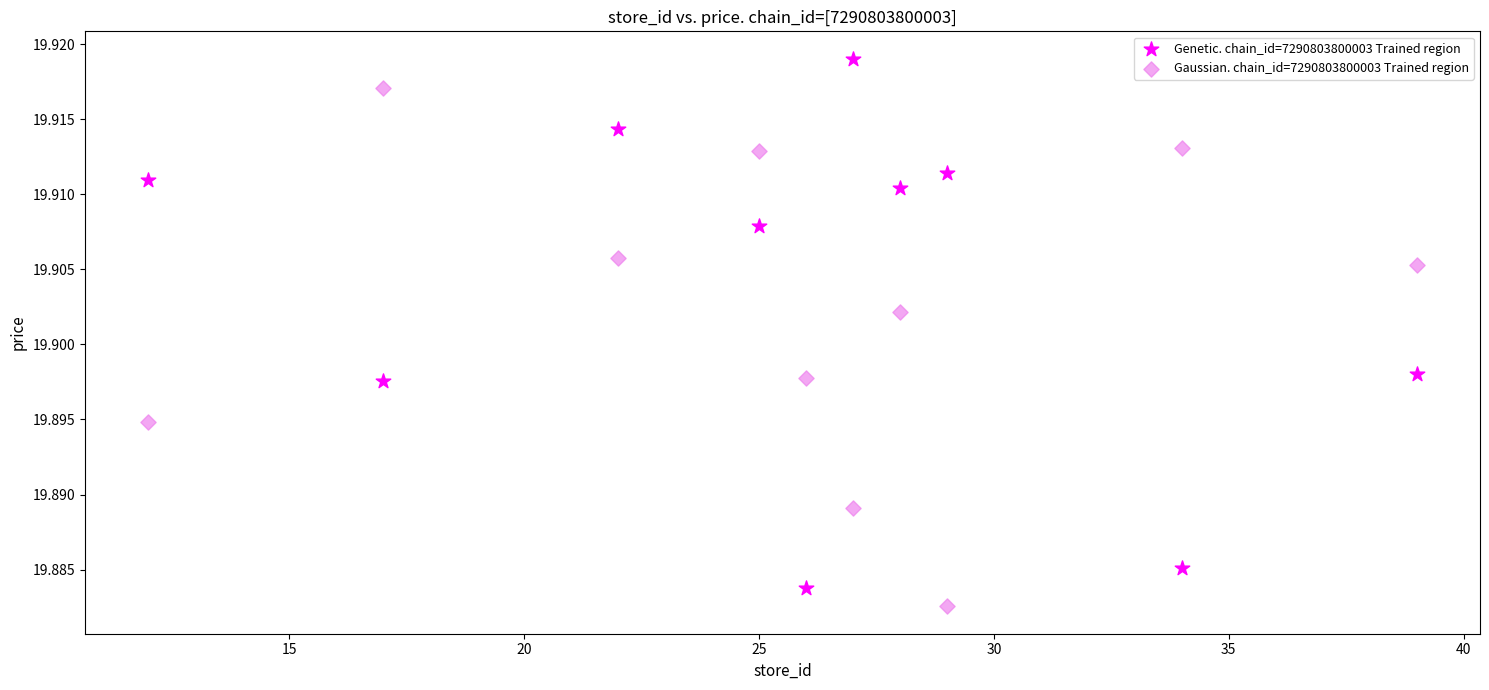

Which series contains the highest Y value?

Genetic. chain_id=7290803800003 Trained region